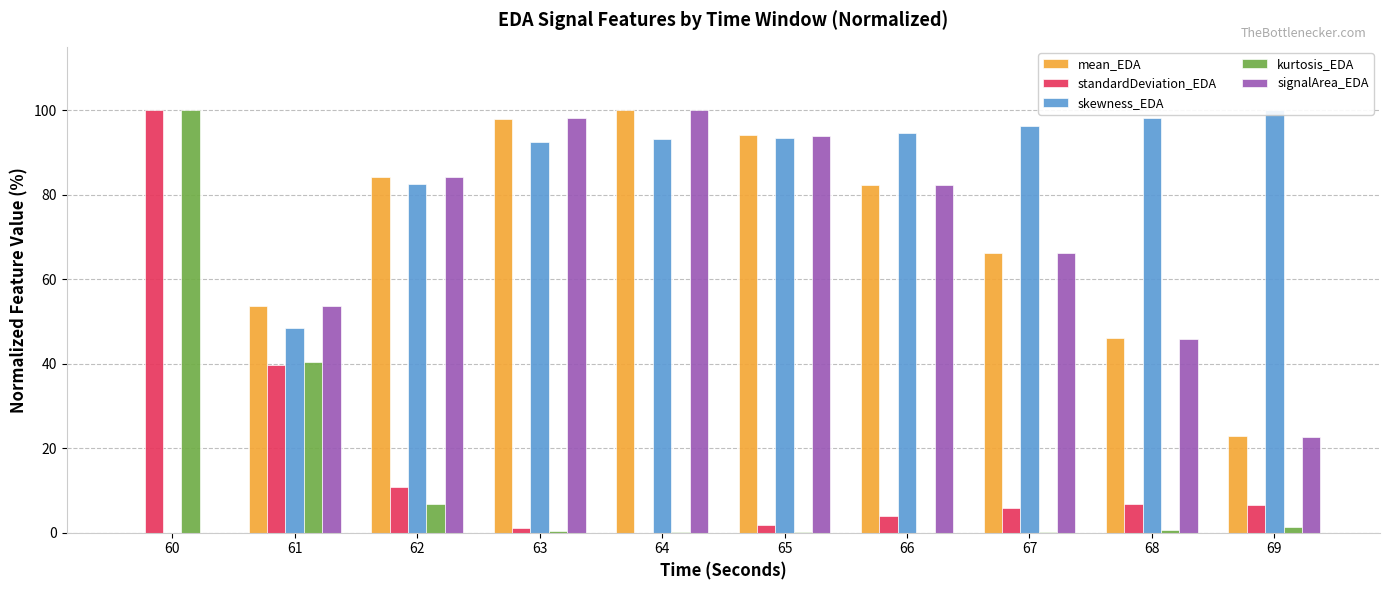

What are all the series names shown in the legend?

mean_EDA, standardDeviation_EDA, skewness_EDA, kurtosis_EDA, signalArea_EDA